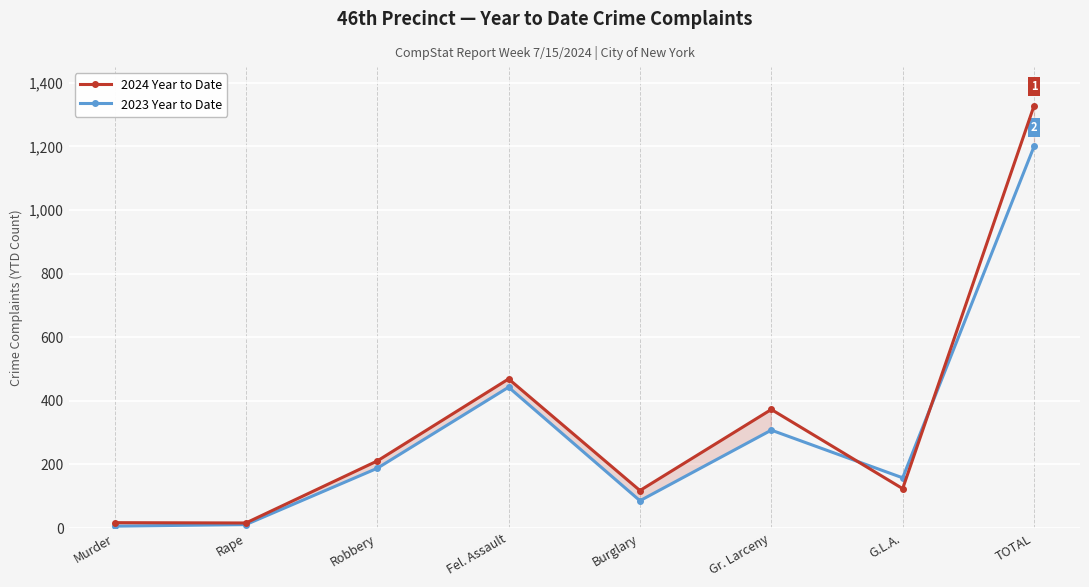

Which series has the largest range (max minus min)?

2024 Year to Date